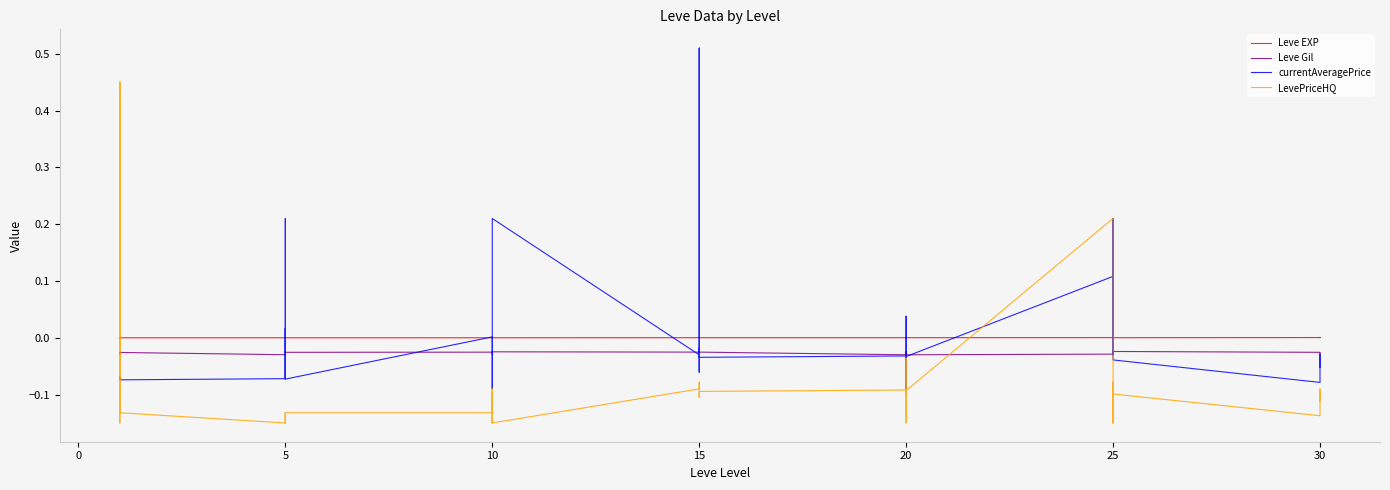

What is the label of the 33rd point from the left?

25